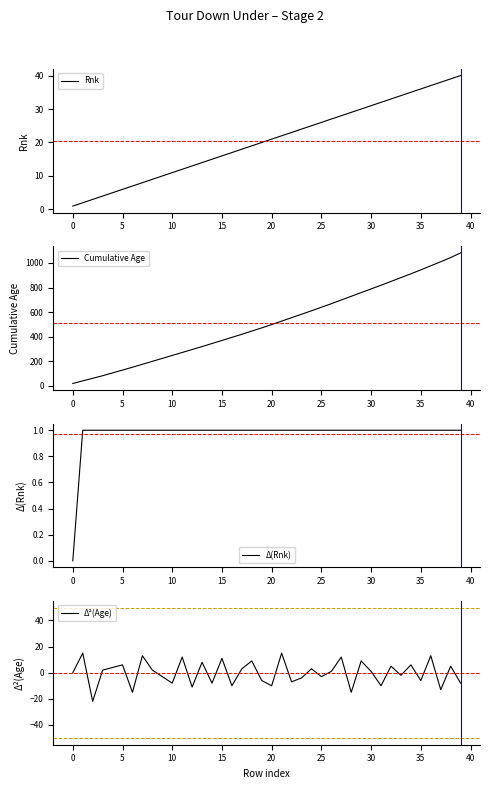

What is the sum of all Cumulative Age values?

20356